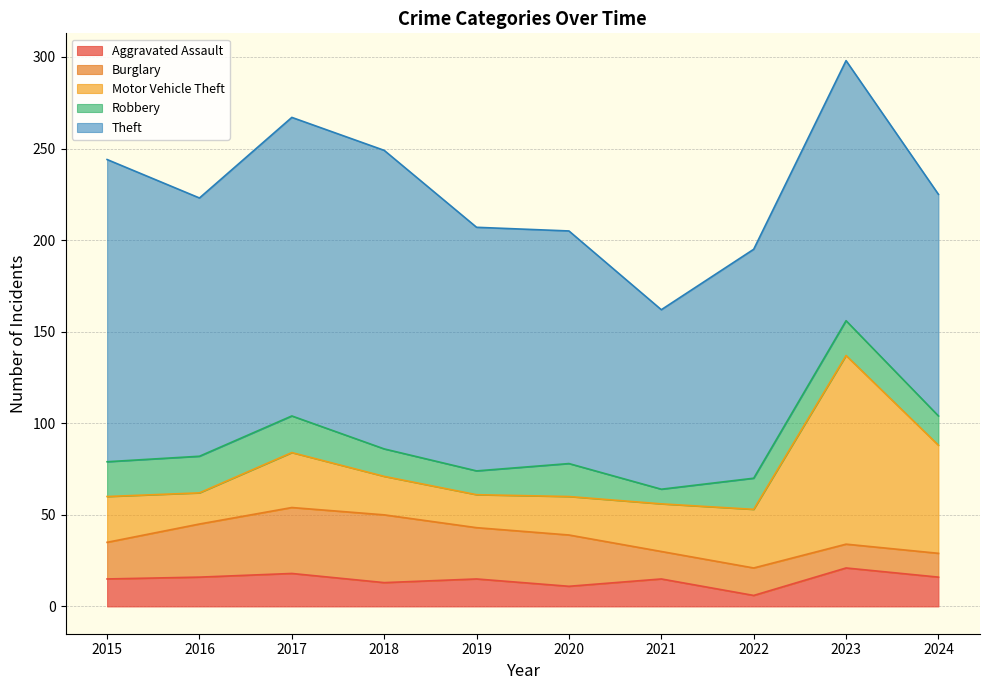

Is it true that Robbery equals 33 at 2017?

False